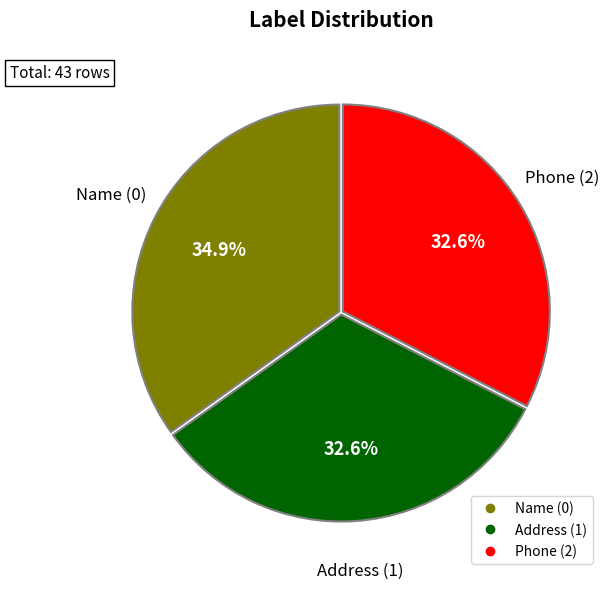

What percentage is NOT represented by Name (0)?

65.1%